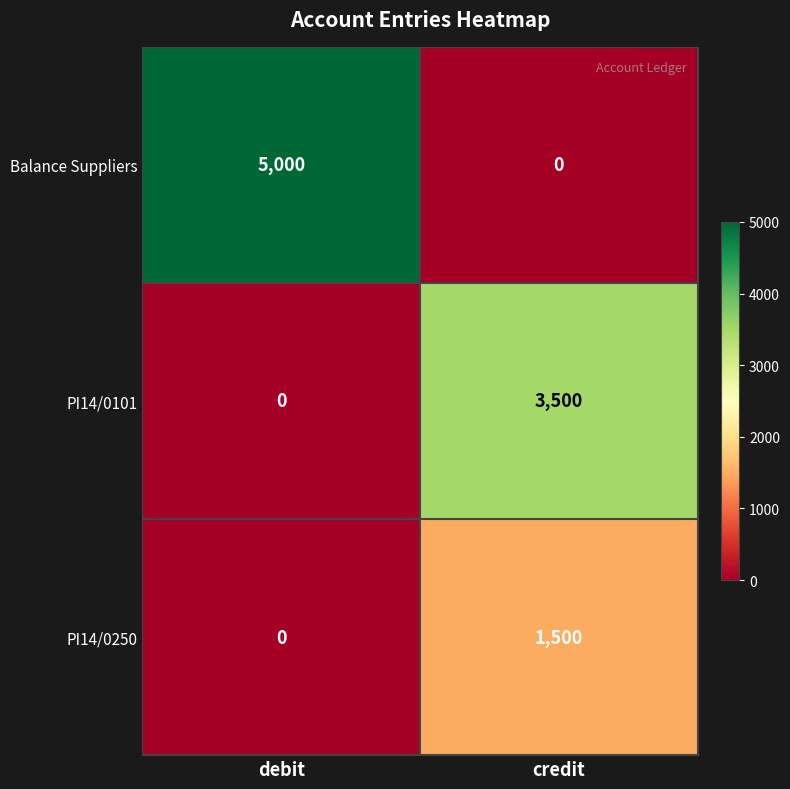

What is the sum of all PI14/0101 values?

3500